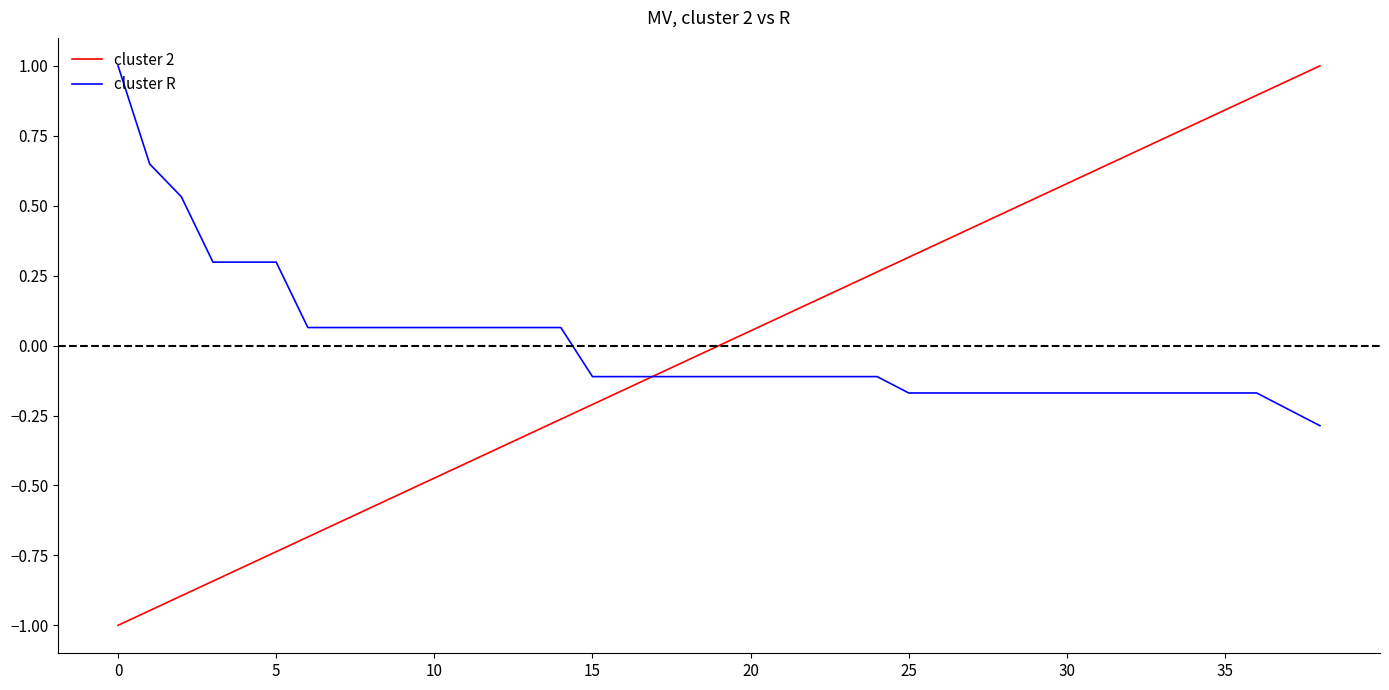

Which series has the largest range (max minus min)?

cluster 2